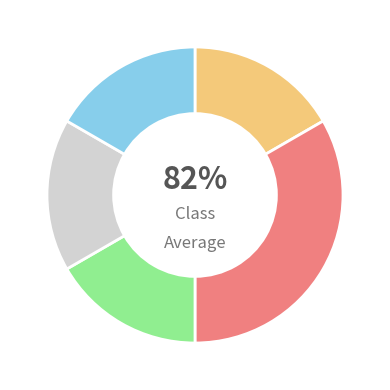

Is it true that capture failed is 22% of the pie?

False